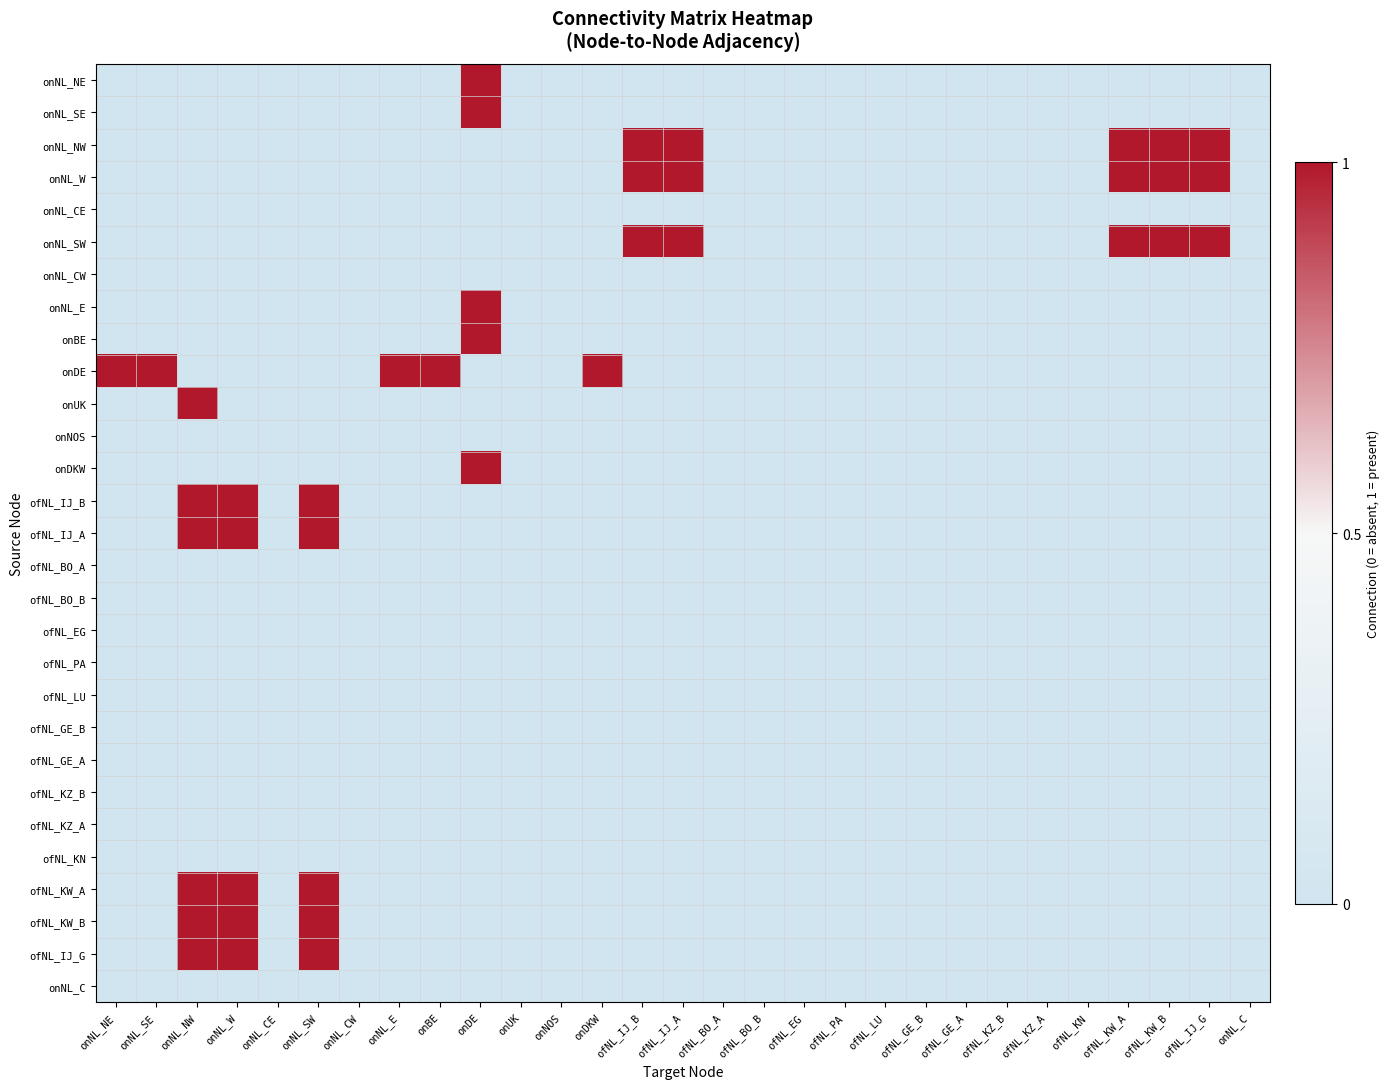

At how many categories does at least one series exceed 0?

14